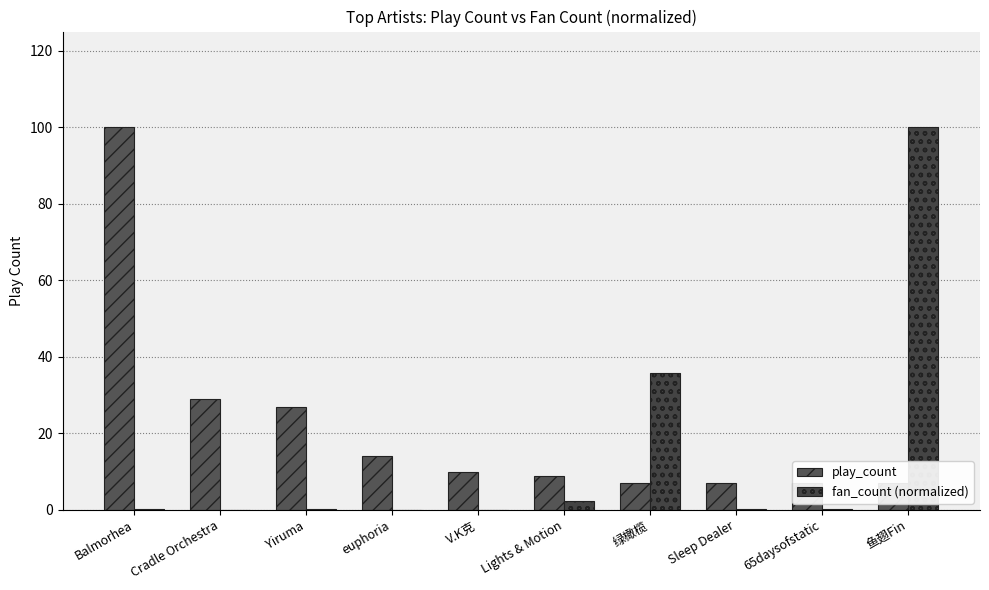

Reading left to right, transcribe all the data shown in this chart.

play_count: Balmorhea=100.0	Cradle Orchestra=29.0	Yiruma=27.0	euphoria=14.0	V.K克=10.0	Lights & Motion=9.0	绿橄榄=7.0	Sleep Dealer=7.0	65daysofstatic=7.0	鱼翅Fin=7.0
fan_count (normalized): Balmorhea=0.3	Cradle Orchestra=0.1	Yiruma=0.4	euphoria=0.1	V.K克=0.0	Lights & Motion=2.5	绿橄榄=35.9	Sleep Dealer=0.3	65daysofstatic=0.1	鱼翅Fin=100.0